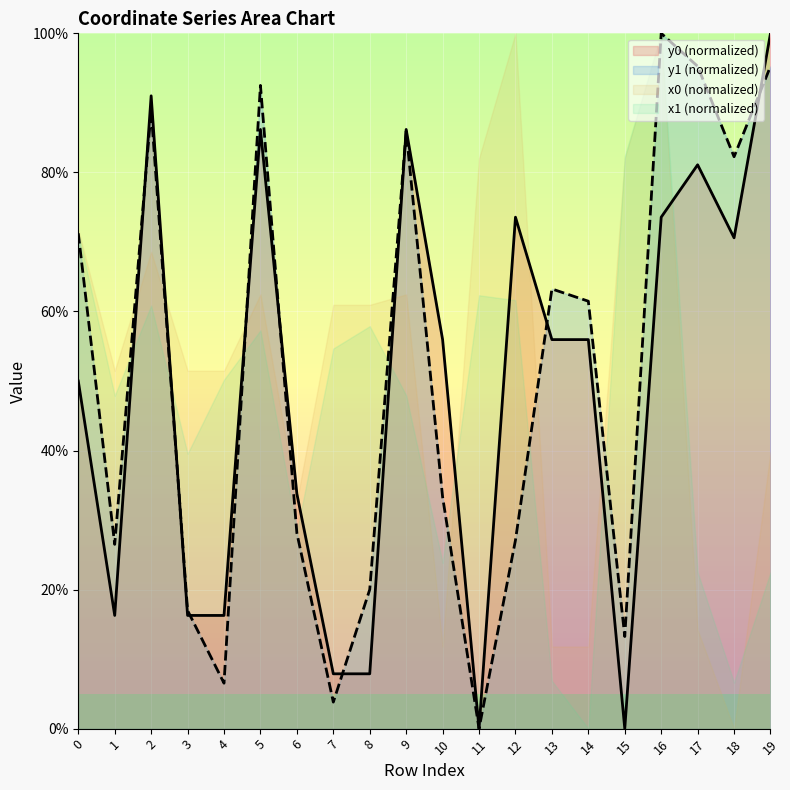

At 14, list the series in order from largest to smallest.

y1 (normalized), y0 (normalized), x0 (normalized), x1 (normalized)